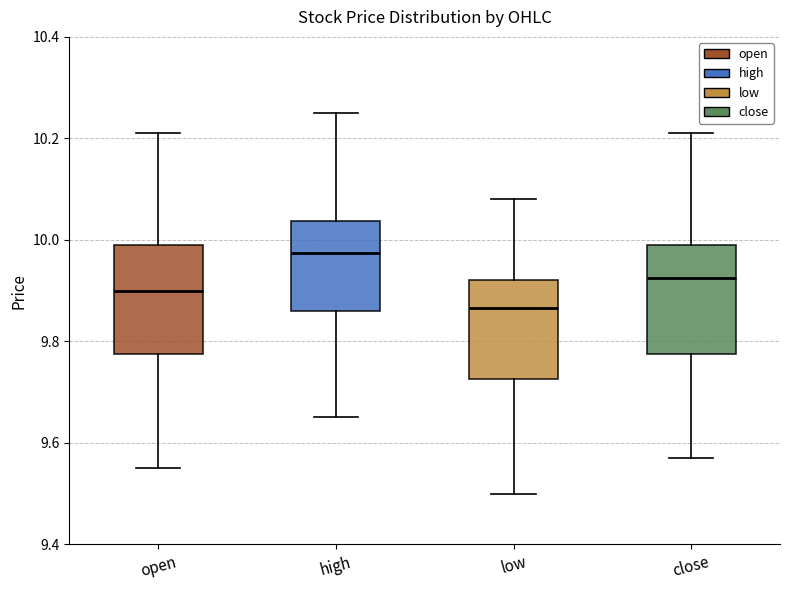

Reading left to right, read every box against the y-axis: the position of its median line, the range the box covers, and the ends of its whiskers. The values are not printed on the chart, so give them approximately, as read against the axis.

open: median 9.90, box 9.78 to 10.00, whiskers 9.56 to 10.22
high: median 9.98, box 9.86 to 10.04, whiskers 9.66 to 10.26
low: median 9.86, box 9.72 to 9.92, whiskers 9.50 to 10.08
close: median 9.92, box 9.78 to 10.00, whiskers 9.58 to 10.22